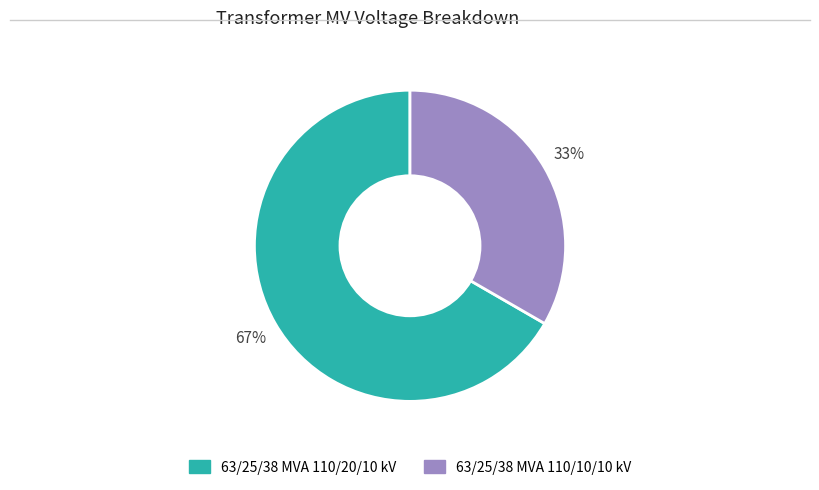

How many slices are in this pie chart?

2